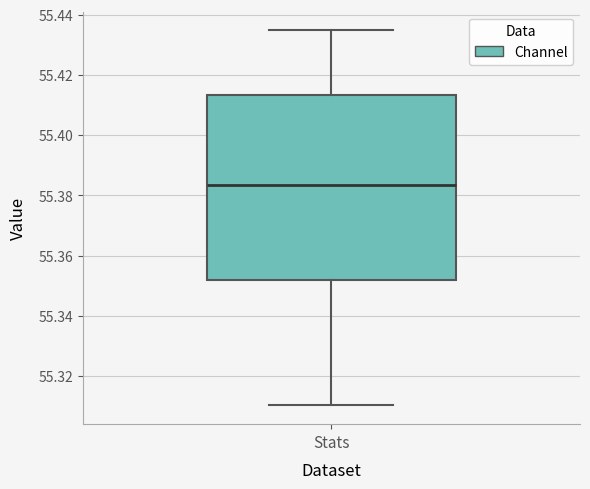

Where does the lower whisker of the box for Stats end on the y-axis? The values are not printed on the chart, so give them approximately, as read against the axis.

55.310